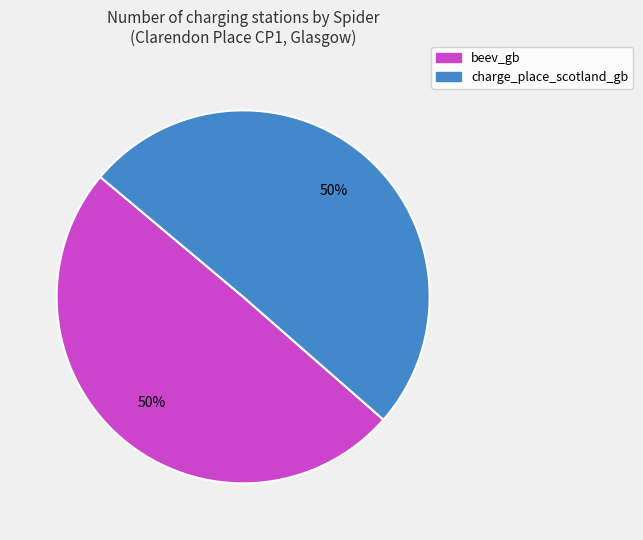

How many segments does this pie chart have?

2